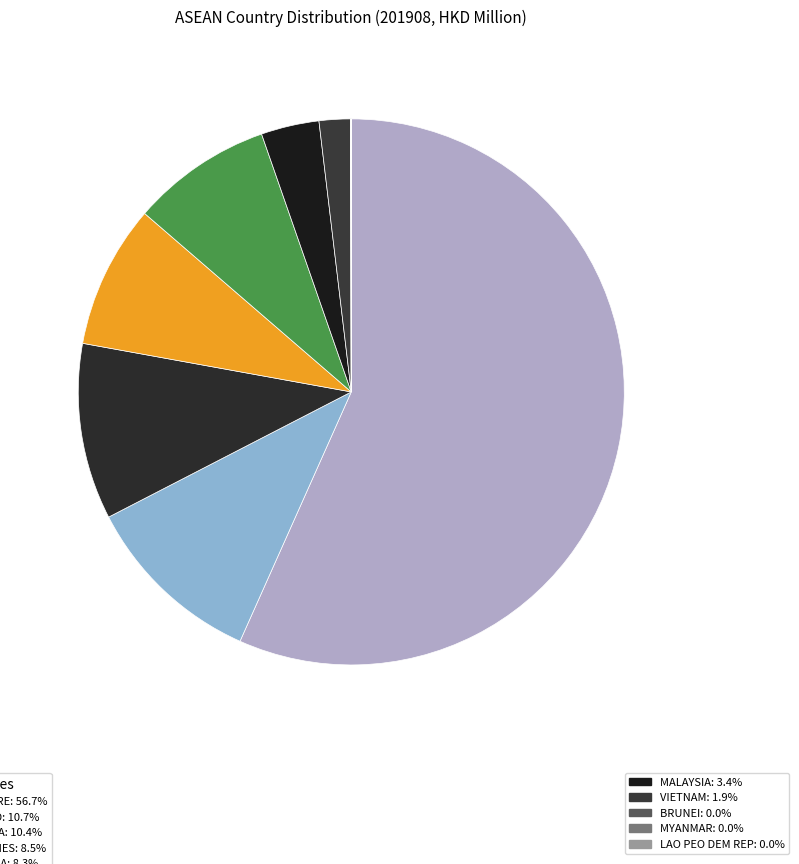

Which category has the biggest portion of the pie?

SINGAPORE